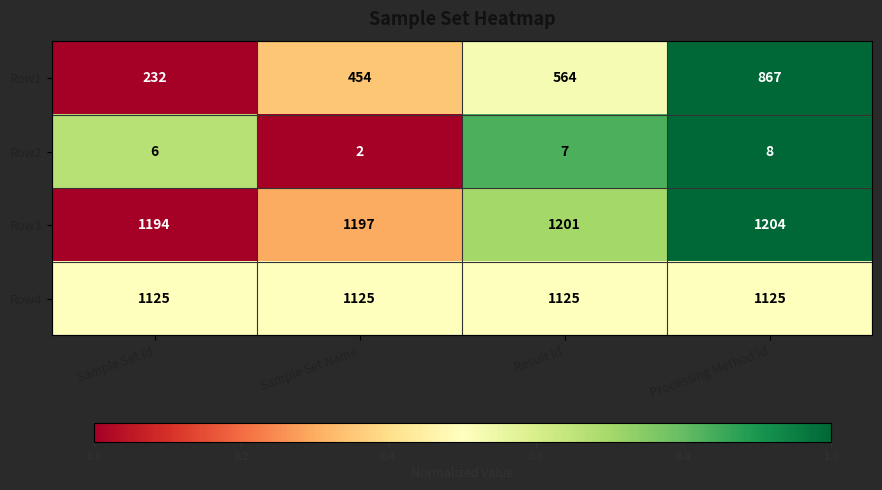

Which series changed the most between Result Id and Processing Method Id?

Row1